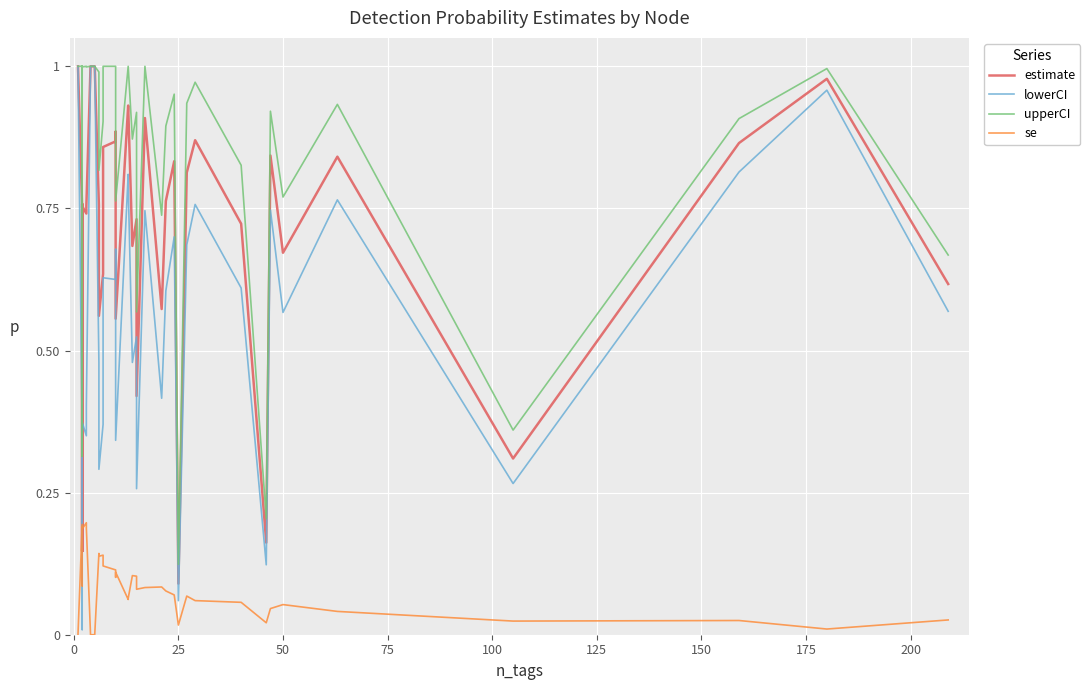

What is the label of the 26th point from the left?

25